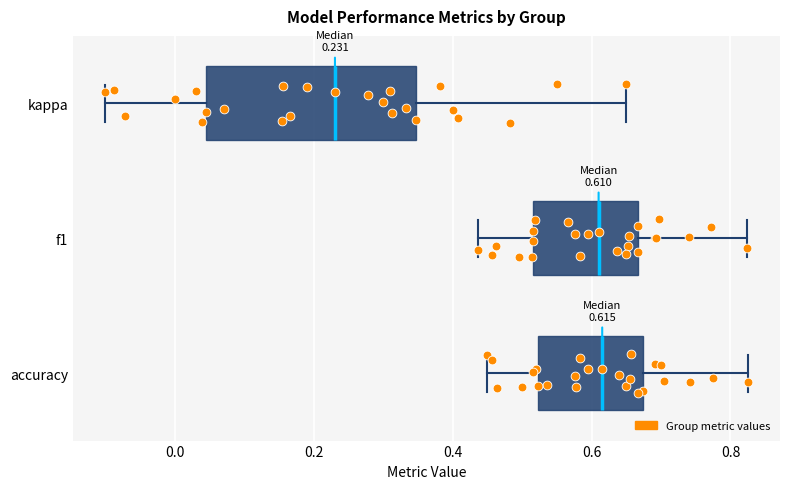

Comparing the boxes themselves (not the whiskers), which one is the widest?

kappa